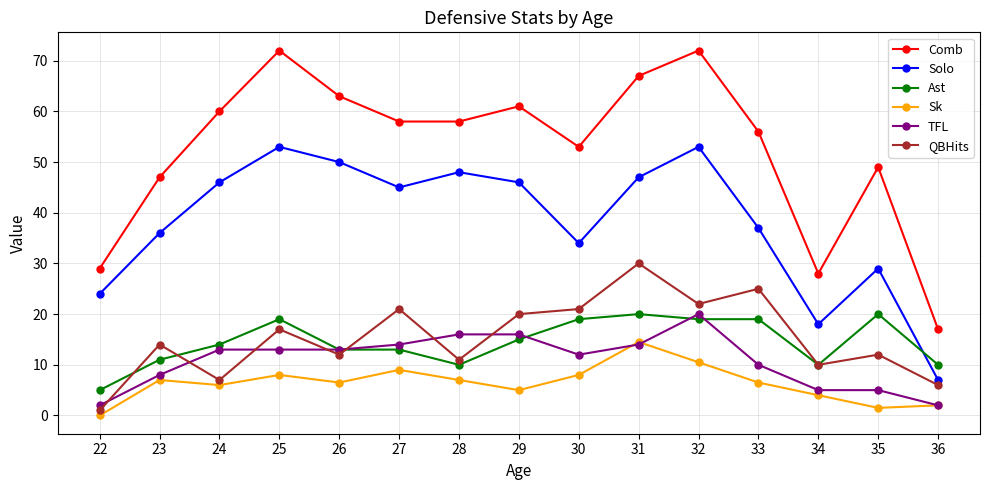

True or false: QBHits and Solo cross at least once.

False